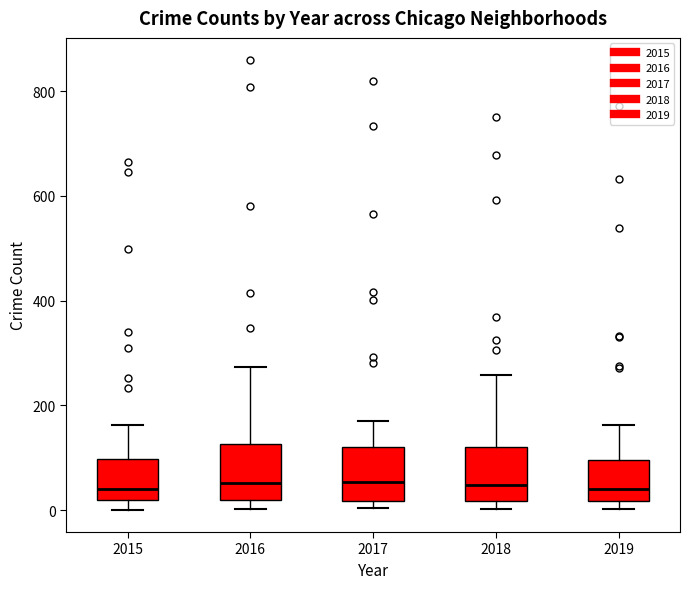

Where does the upper whisker of the box at x = 2018 end on the y-axis? The values are not printed on the chart, so give them approximately, as read against the axis.

260